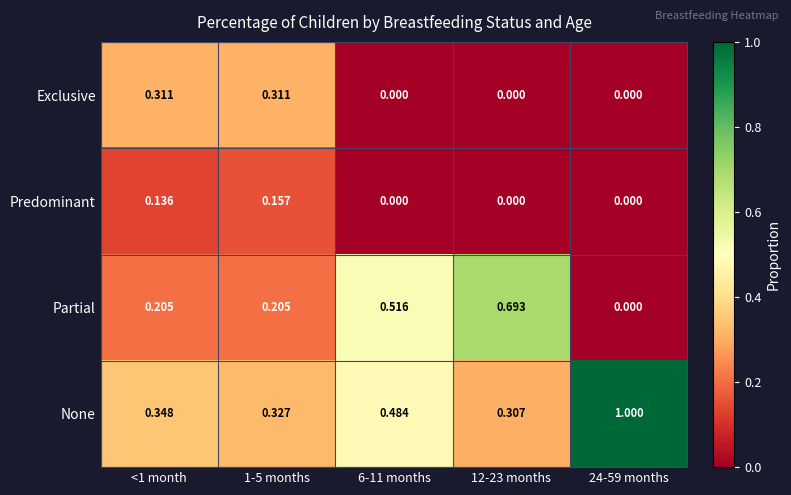

Which label corresponds to the largest value in the chart?

24-59 months